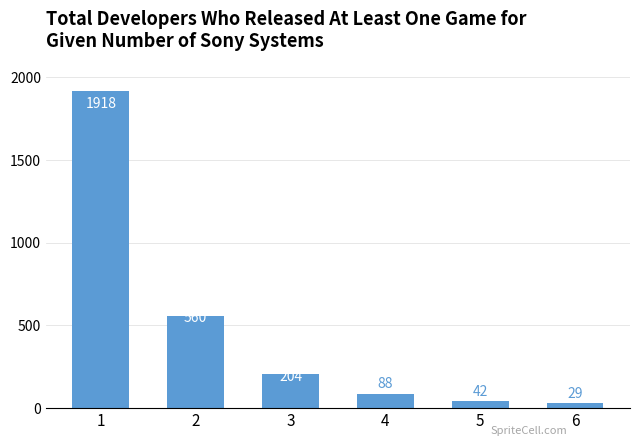

The chart shows a value of 1918 at 1. True or false?

True